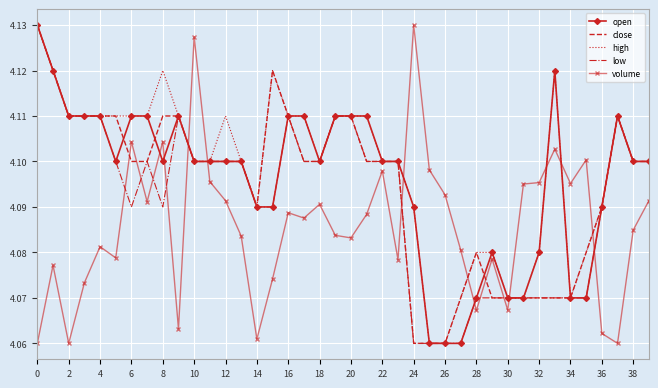

Which series ends up on top after the final intersection of volume and low?

low